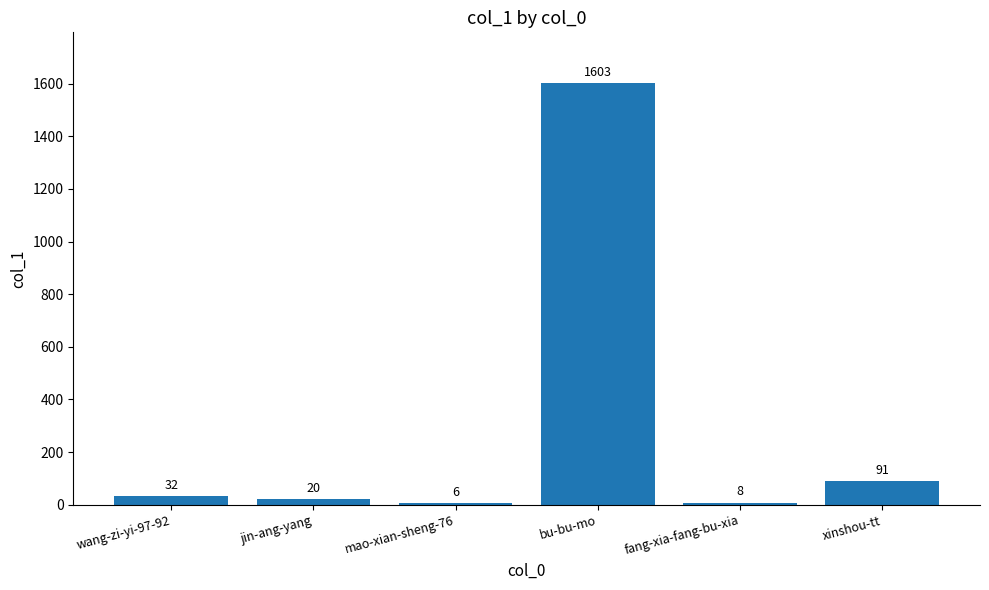

What is the change in value from jin-ang-yang to fang-xia-fang-bu-xia?

-12